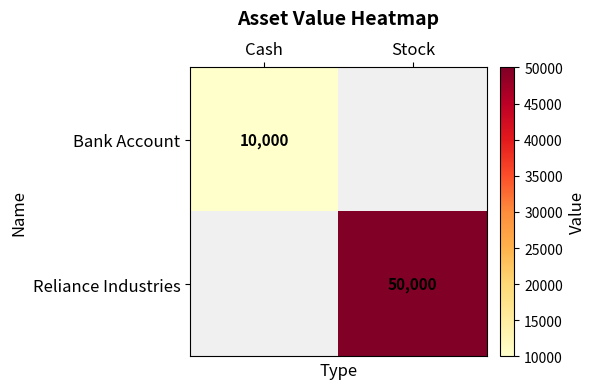

At how many categories does at least one series exceed 44236?

1